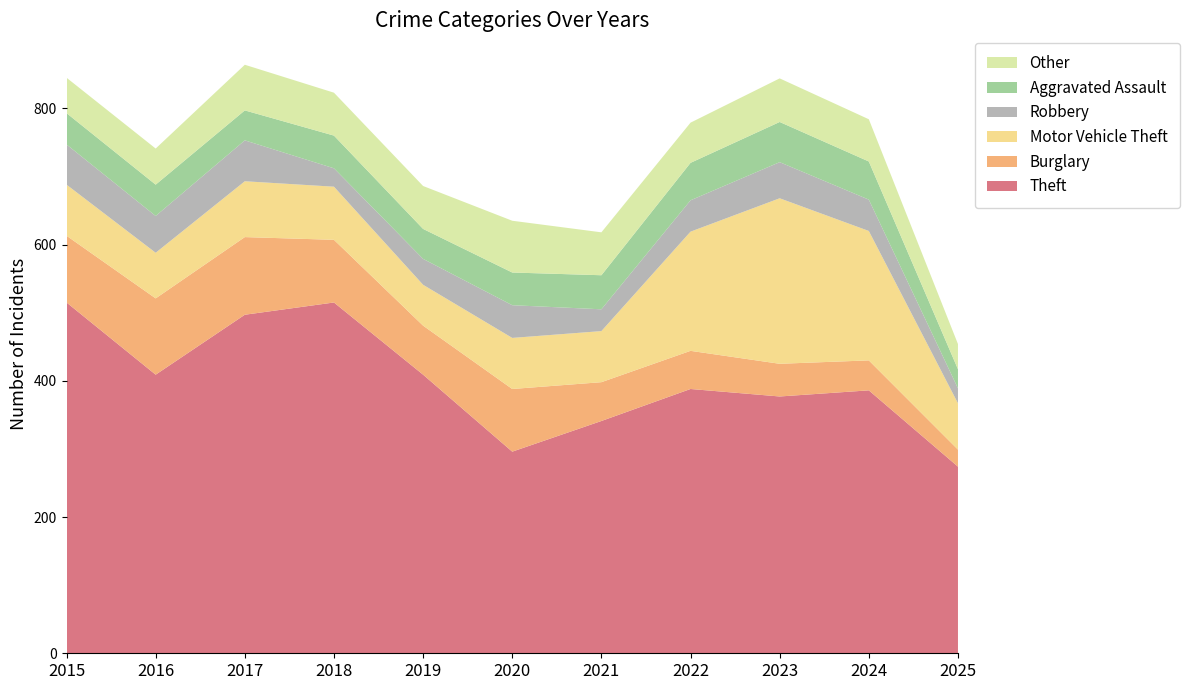

Reading right to left, list all the values displayed in this chart.

Theft: 2025=274	2024=386	2023=377	2022=388	2021=341	2020=296	2019=409	2018=515	2017=497	2016=409	2015=515
Burglary: 2025=25	2024=44	2023=48	2022=56	2021=57	2020=92	2019=72	2018=92	2017=114	2016=112	2015=98
Motor Vehicle Theft: 2025=68	2024=190	2023=243	2022=175	2021=75	2020=75	2019=60	2018=78	2017=82	2016=67	2015=75
Robbery: 2025=22	2024=46	2023=53	2022=46	2021=32	2020=48	2019=38	2018=27	2017=60	2016=54	2015=59
Aggravated Assault: 2025=28	2024=56	2023=59	2022=55	2021=50	2020=48	2019=44	2018=48	2017=44	2016=46	2015=46
Other: 2025=37	2024=62	2023=64	2022=59	2021=63	2020=76	2019=63	2018=63	2017=67	2016=53	2015=52